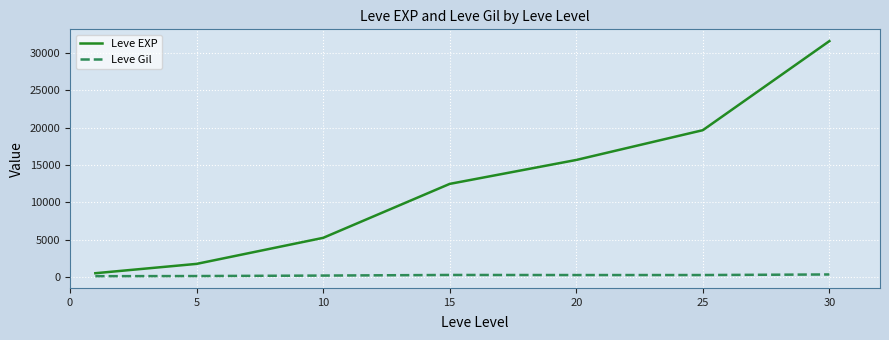

What is the greatest value displayed?

31562.5